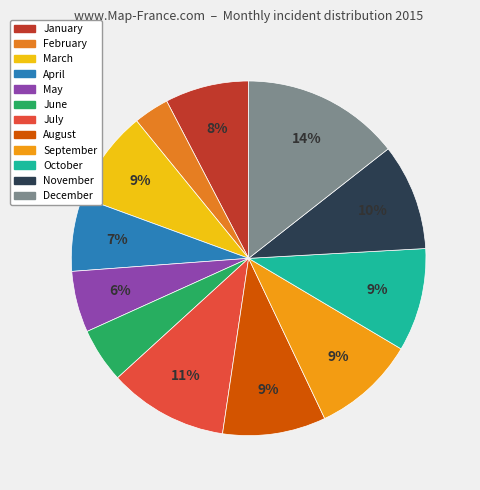

Is it true that November is 10% of the pie?

True